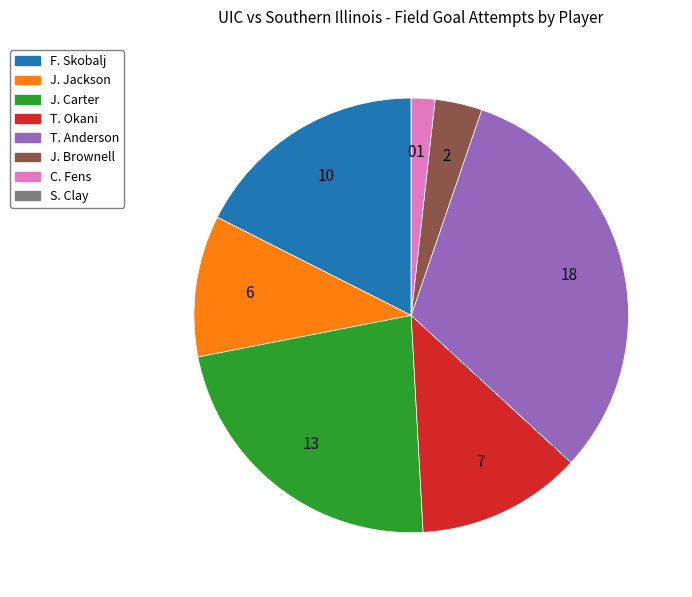

Is there a majority slice in this chart?

No